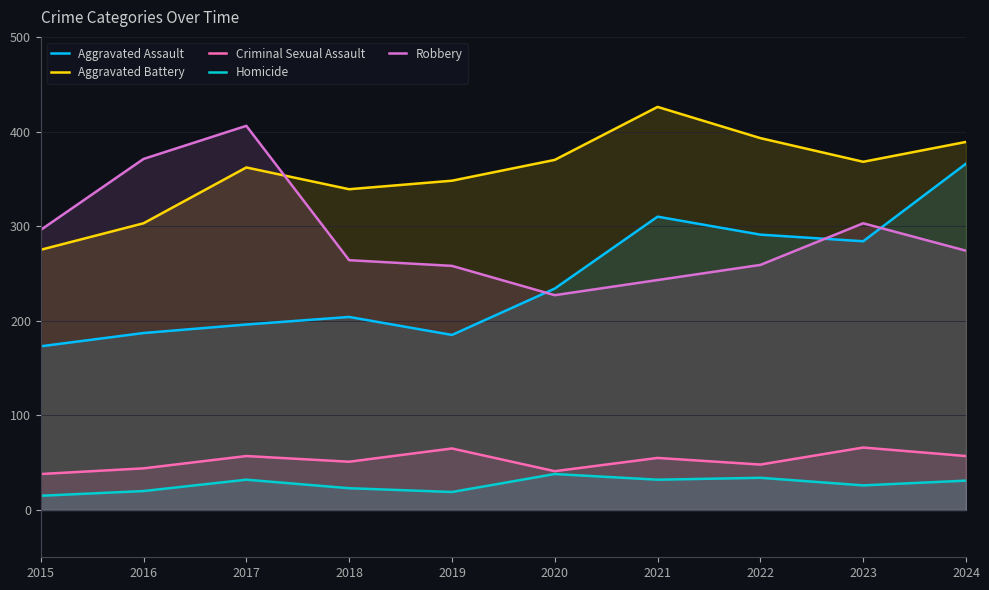

True or false: Homicide and Criminal Sexual Assault cross at least once.

False